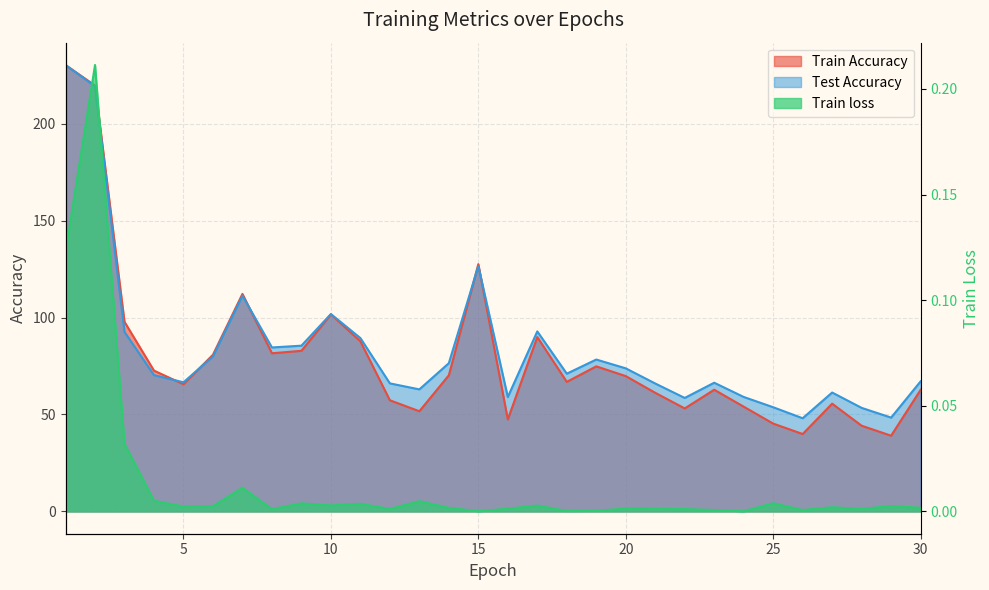

At which category is the sum across all series the highest?

1